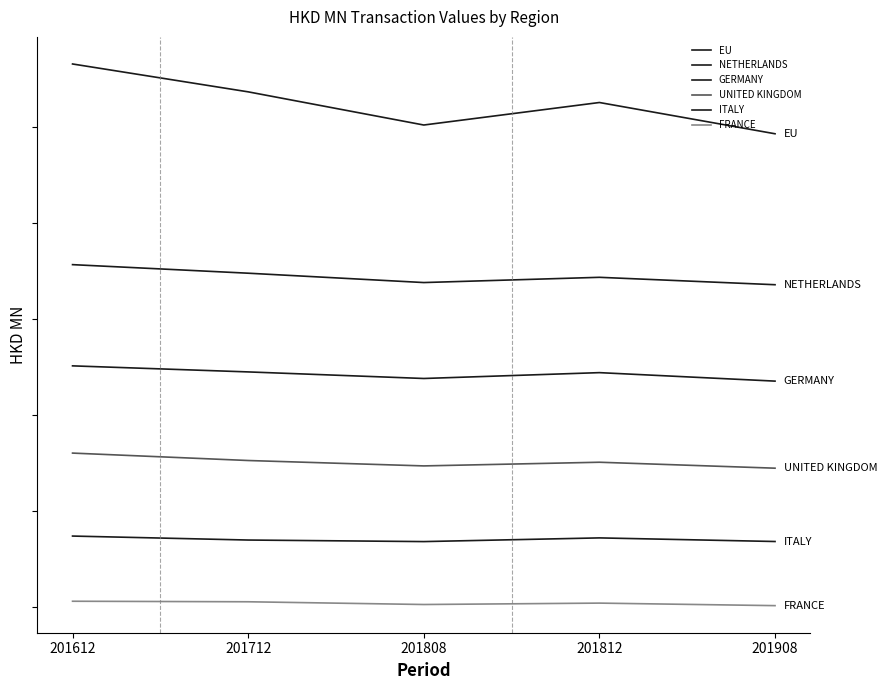

What is the smallest value displayed?

33.6